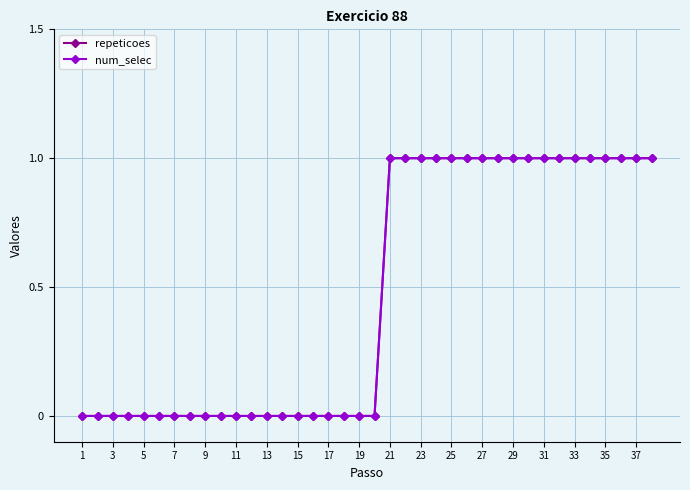

Does the chart have visible grid lines?

Yes